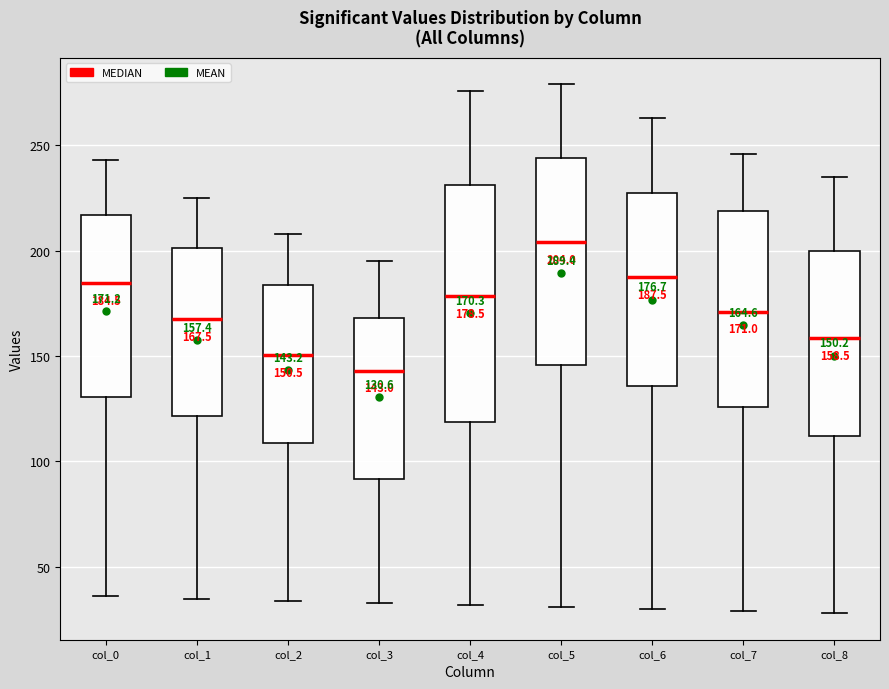

Which box is the tallest, from its lower edge to its upper edge?

col_4